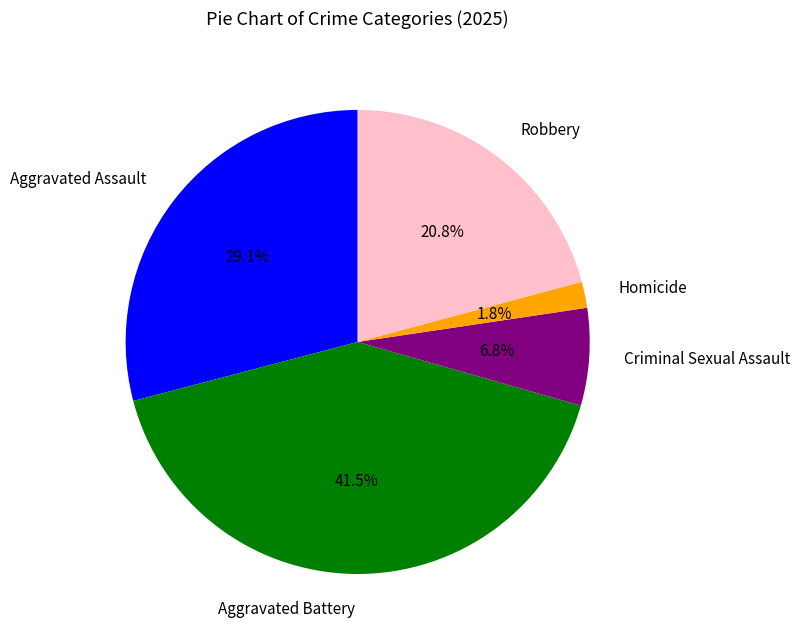

Does any single category account for the majority?

No